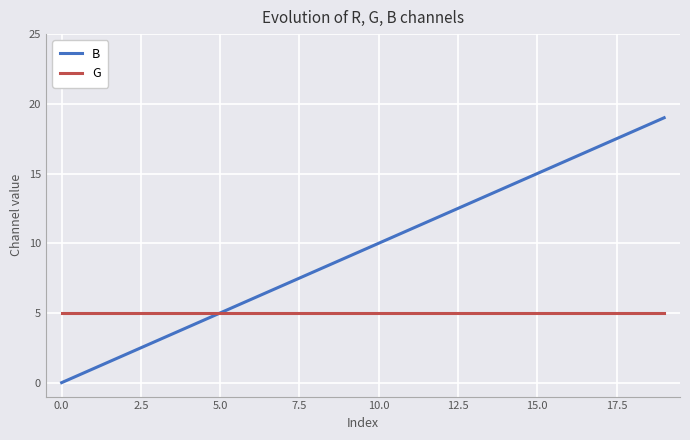

Which series has the largest total across all categories?

B